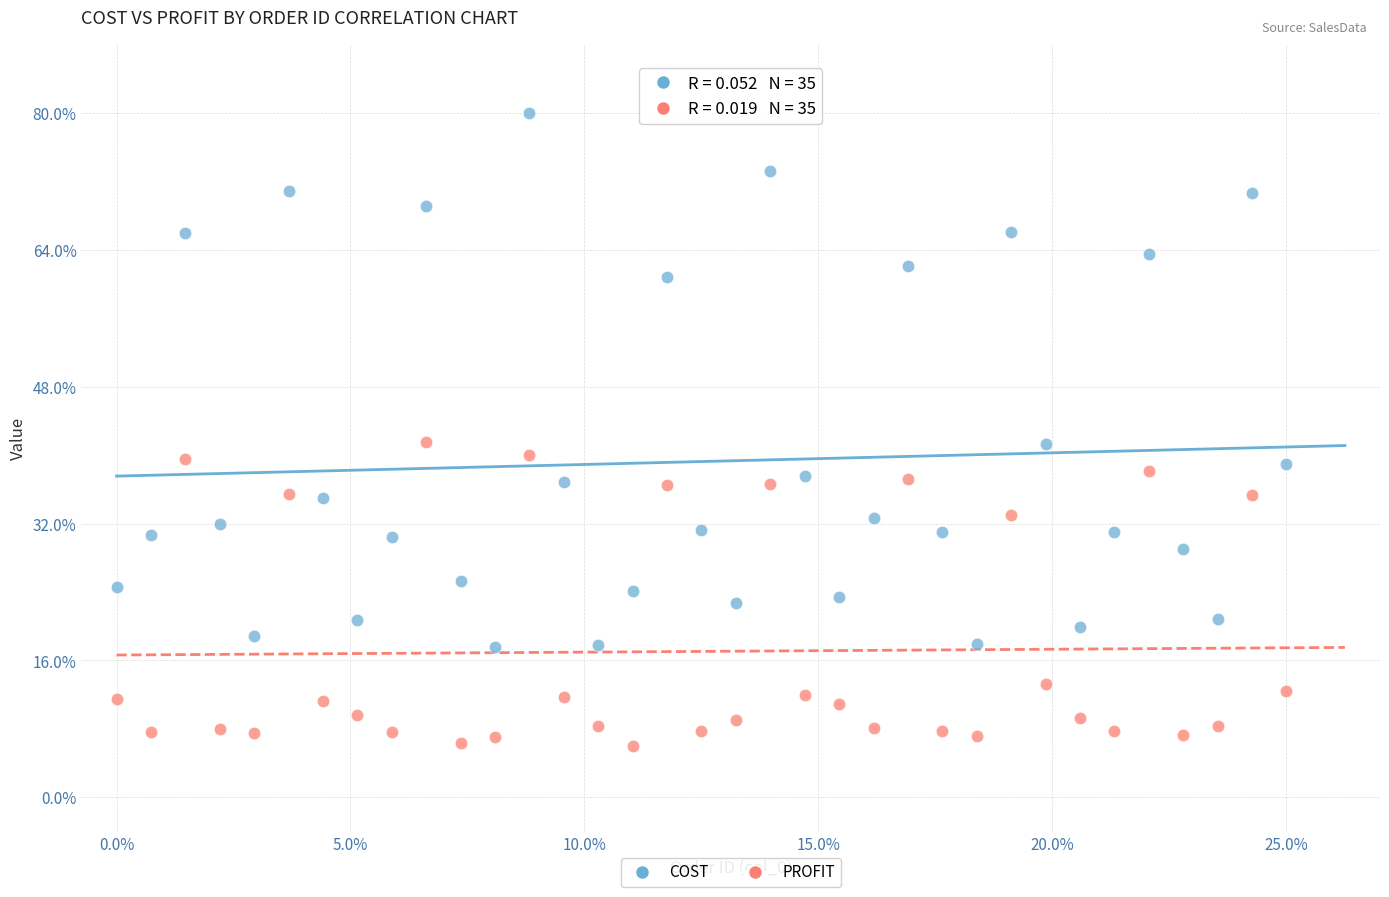

Which series contains the highest Y value?

COST